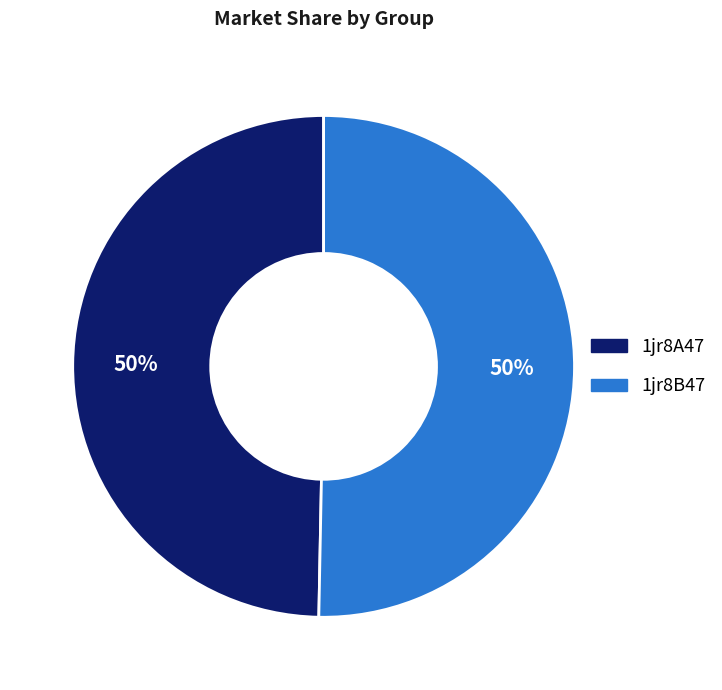

To the nearest percent, what is the combined percentage of 1jr8B47 and 1jr8A47?

100%